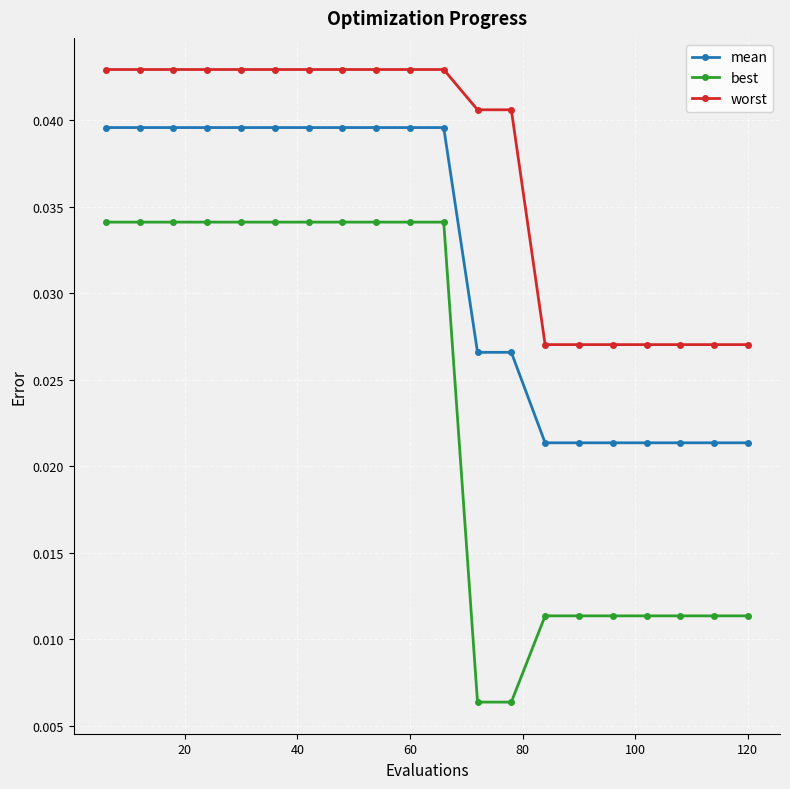

Which series has the largest range (max minus min)?

best